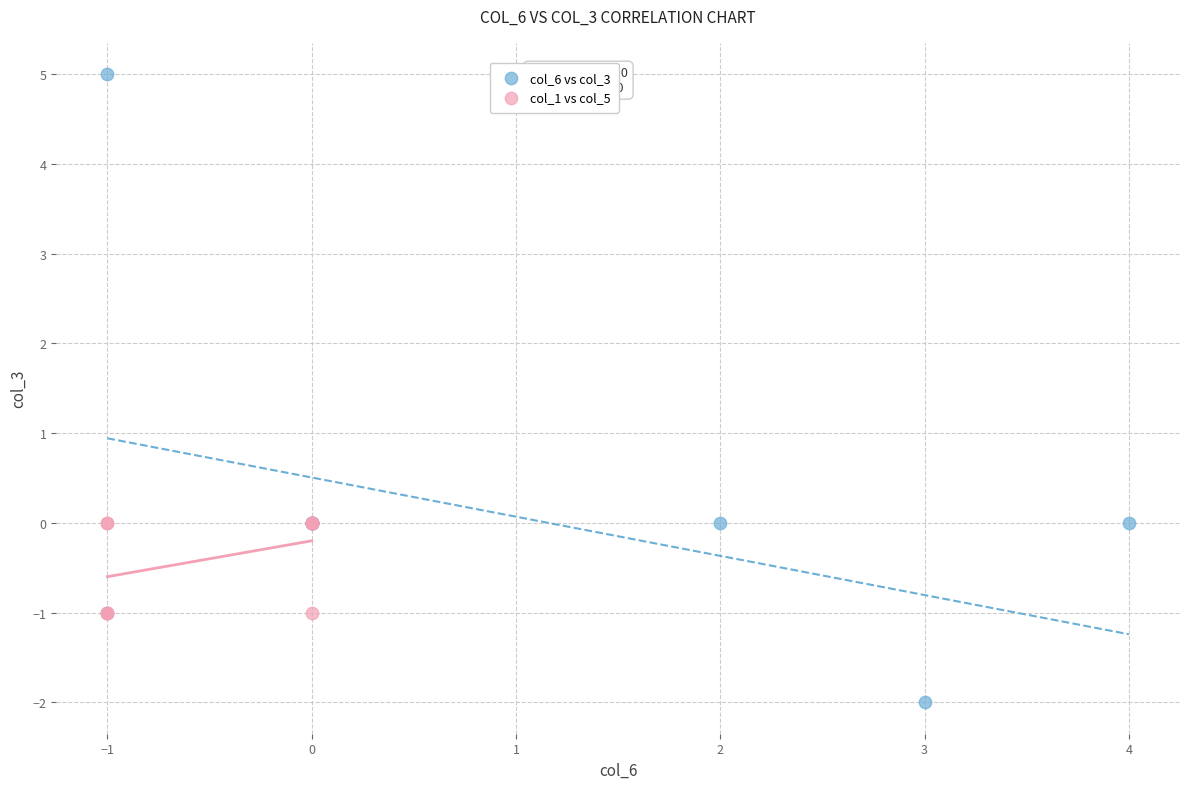

Which series has the largest Y range (max minus min)?

col_6 vs col_3